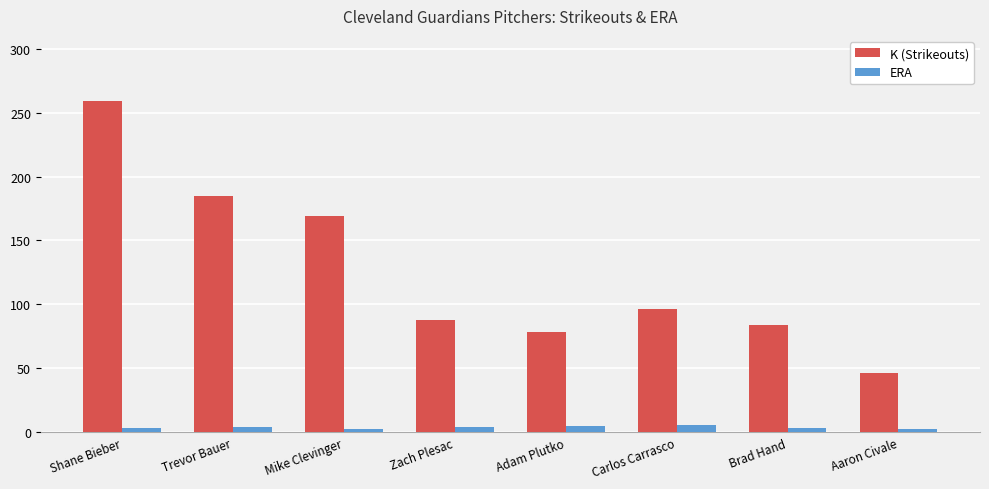

At which label does K (Strikeouts) reach its minimum?

Aaron Civale